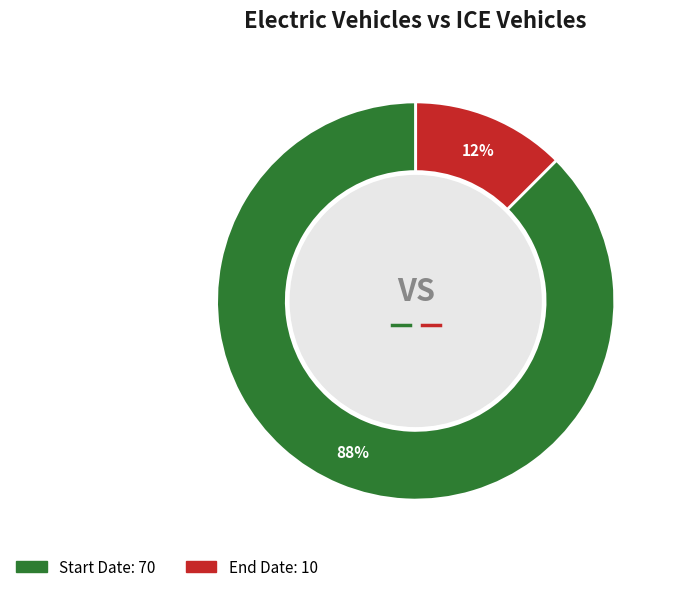

To the nearest percent, what is the average slice percentage?

50%